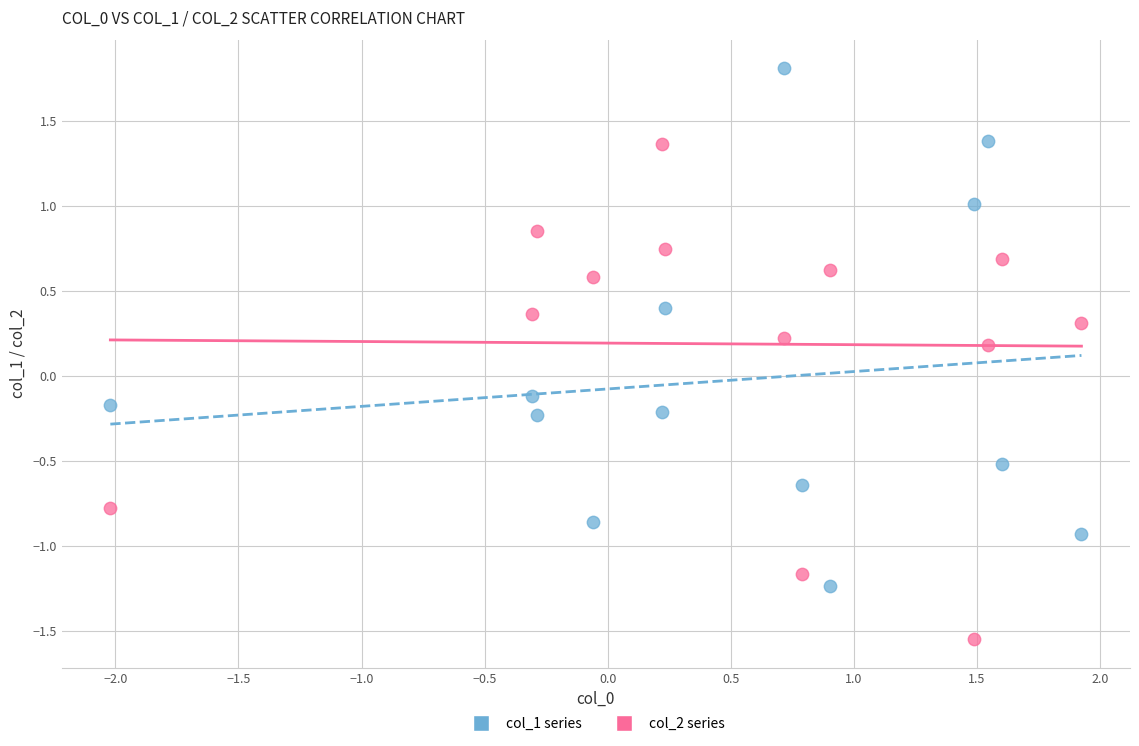

Which series has the widest spread of Y values?

col_1 series